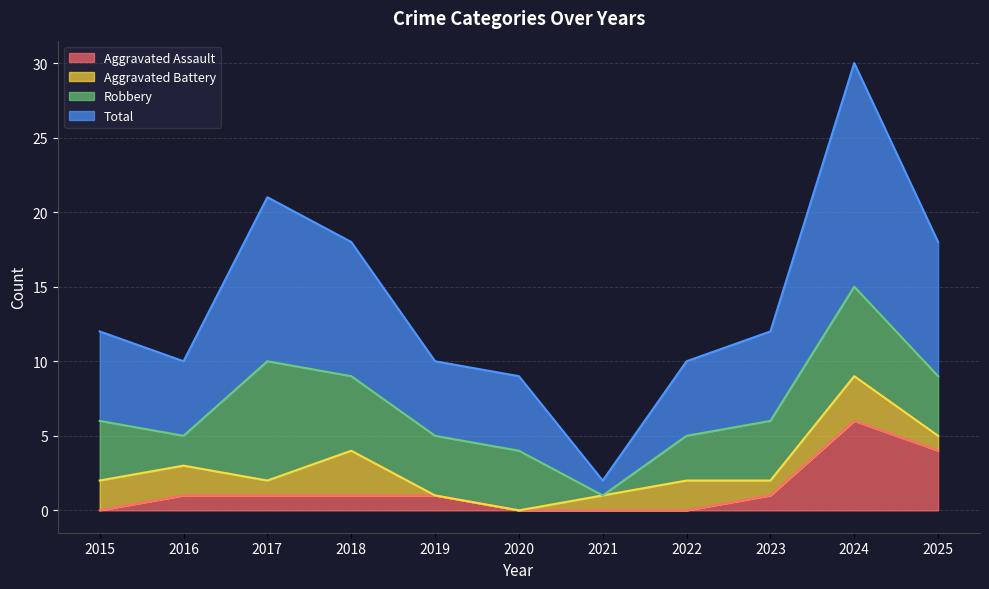

Is it true that Aggravated Assault equals 4 at 2015?

False